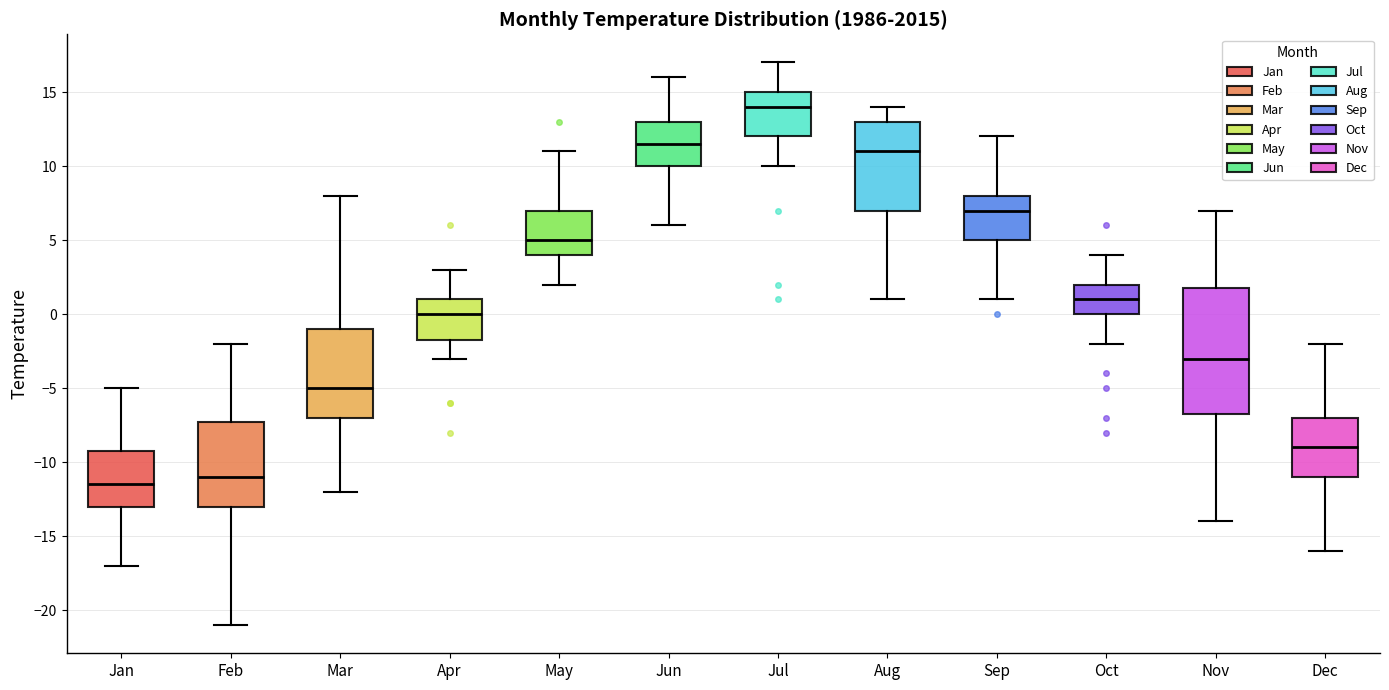

Which box has the highest median line?

Jul